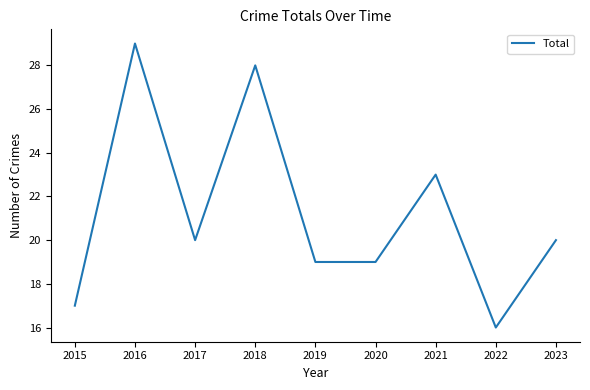

The value at 2015 is 17. True or false?

True